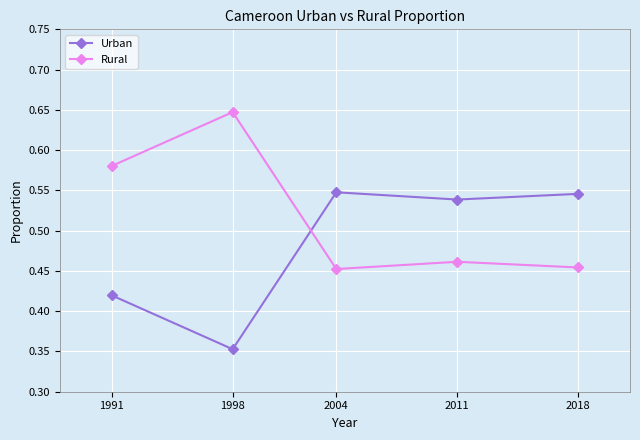

How many intersections are there between Rural and Urban?

1